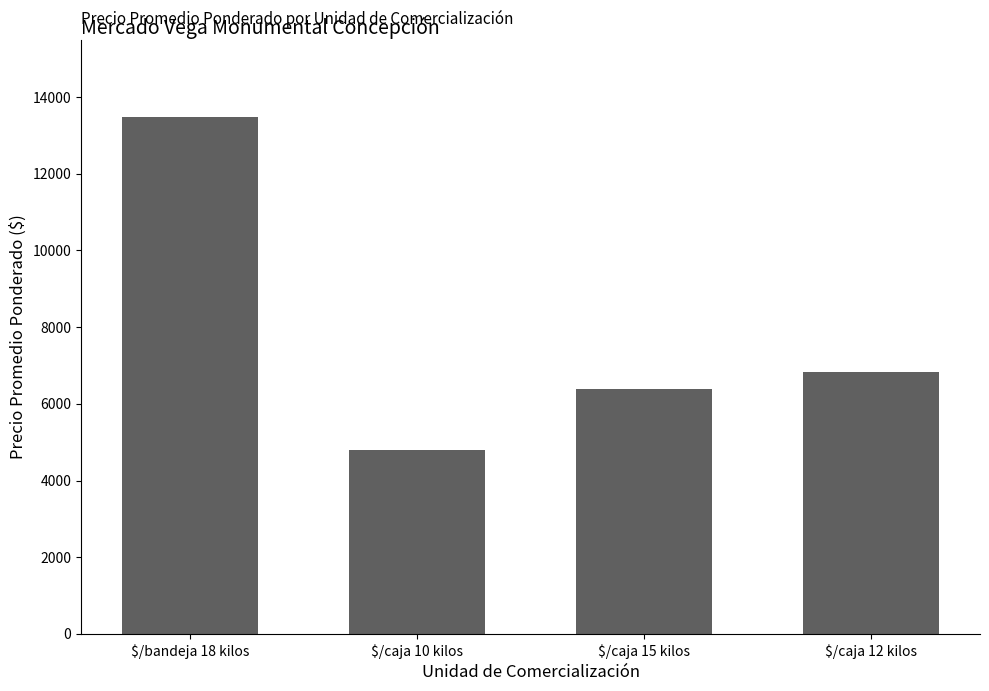

What is the difference between the maximum and minimum values?

8672